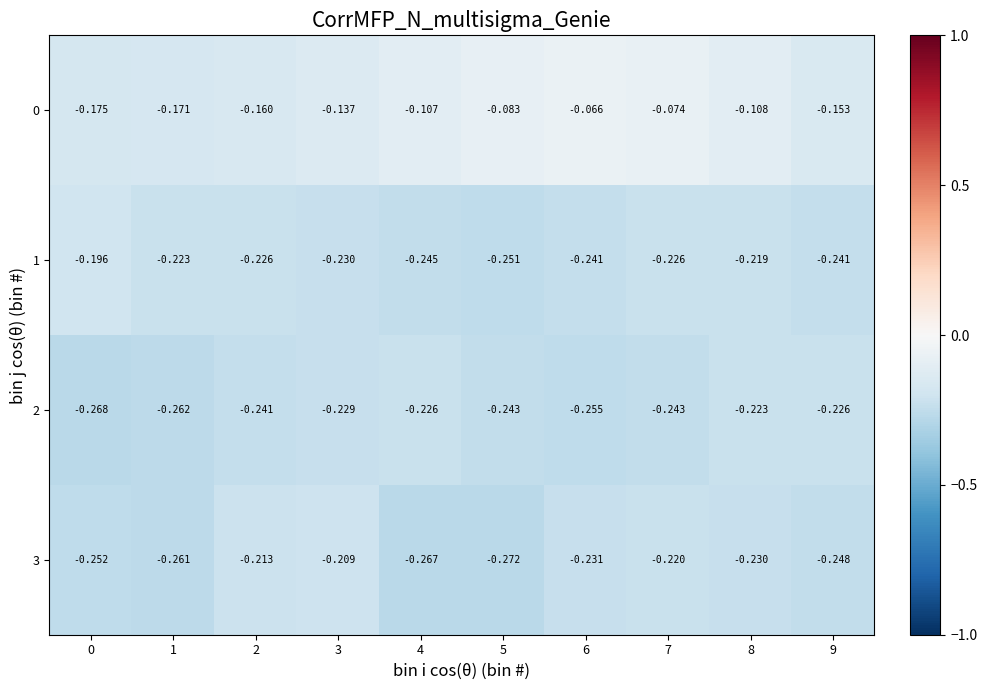

Is the value of 1 at 8 greater than the value of 3 at 1?

Yes